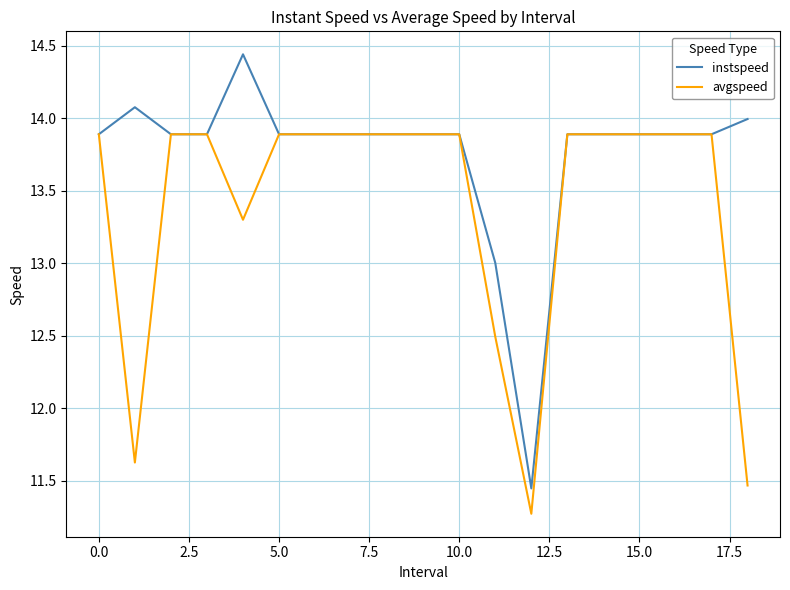

Which series has the largest range (max minus min)?

instspeed